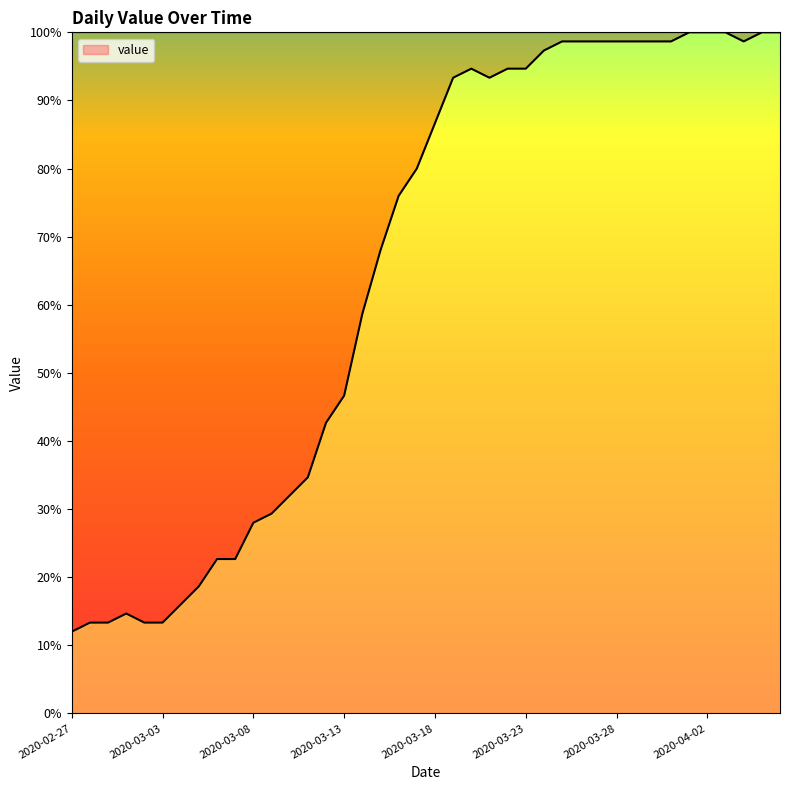

Does the chart display data point markers on the line(s)?

No